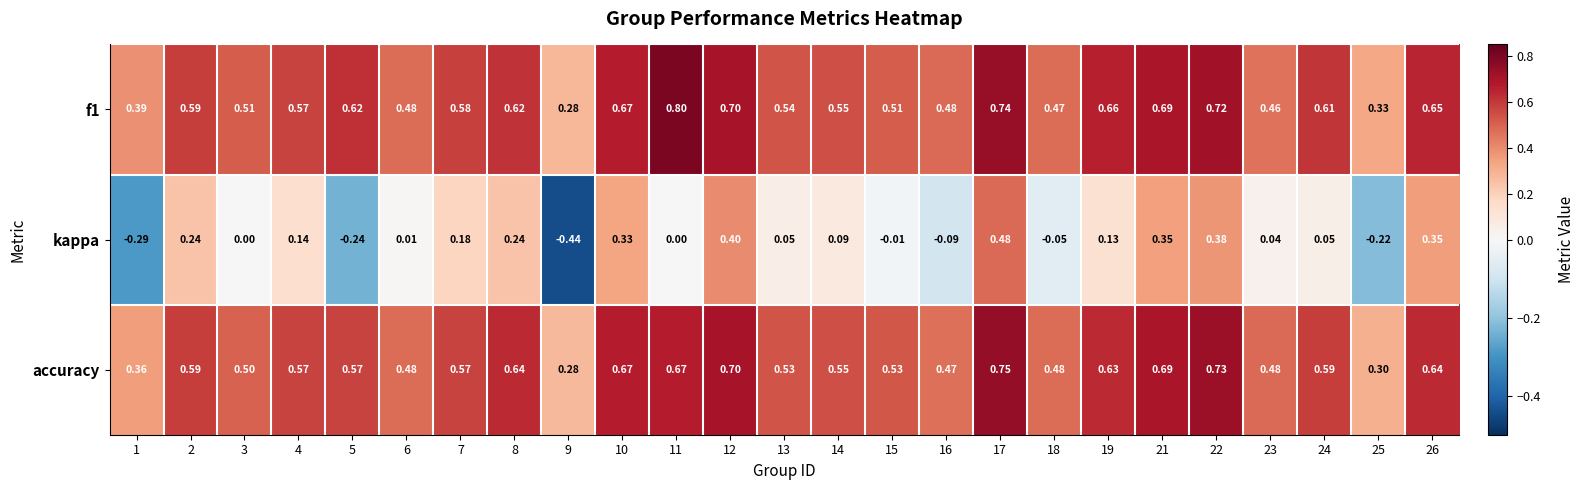

Which series has the largest range (max minus min)?

kappa